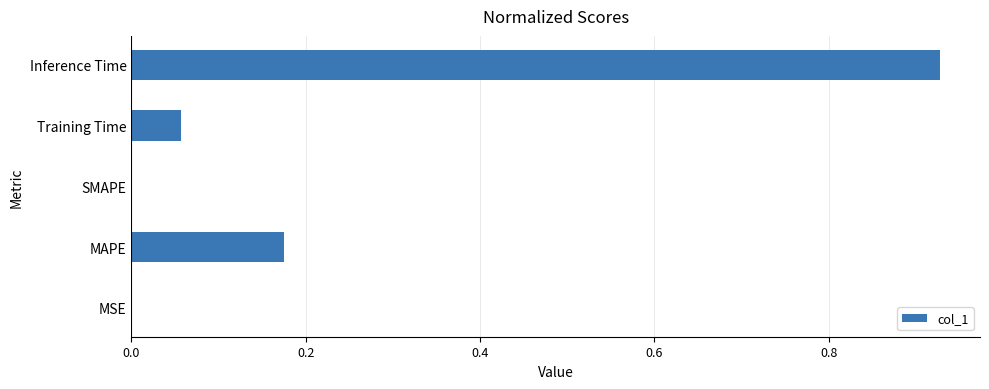

The value at MSE is 0.0. True or false?

True